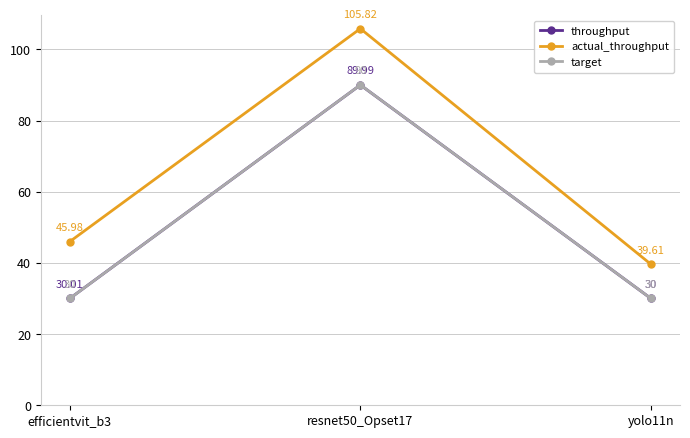

What is the difference between the highest and lowest values at resnet50_Opset17?

15.8